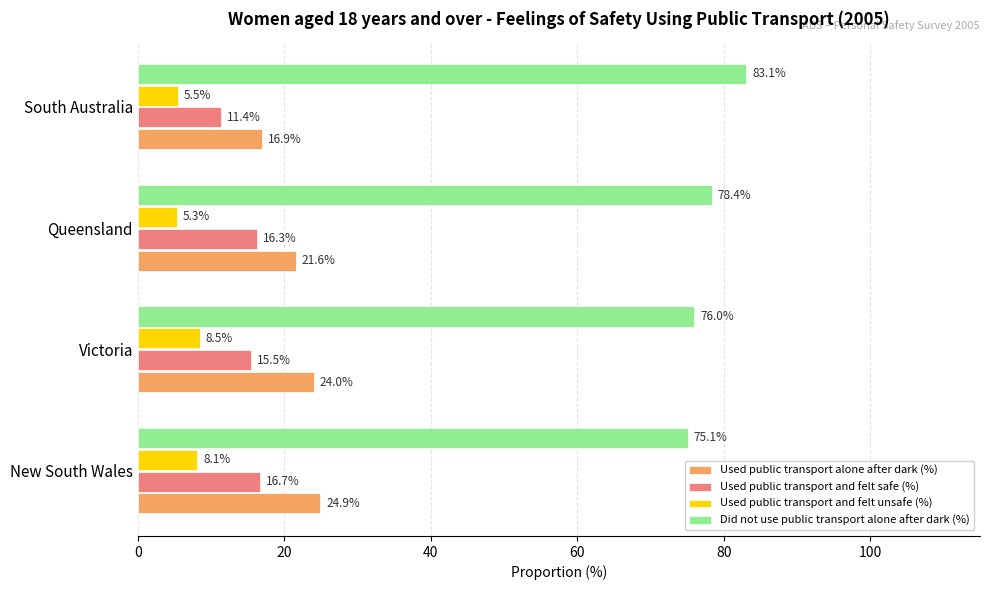

The Used public transport and felt safe (%) series shows 27.4 at Queensland. True or false?

False